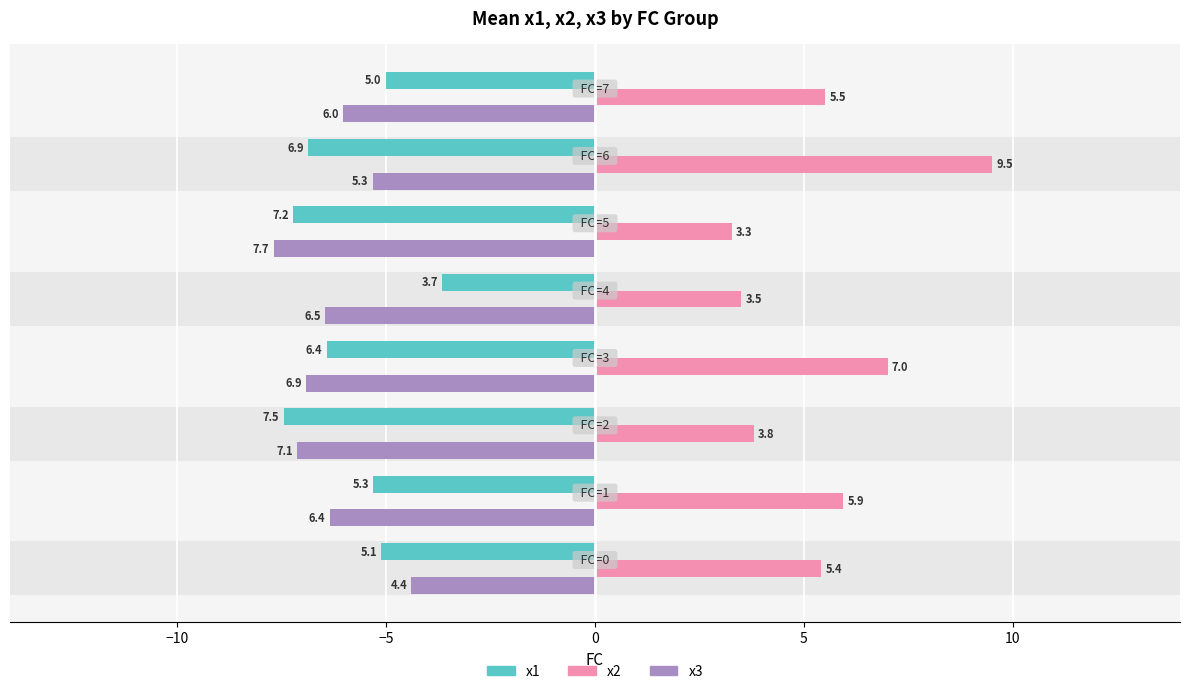

Read the x3 value at −5.

-7.1